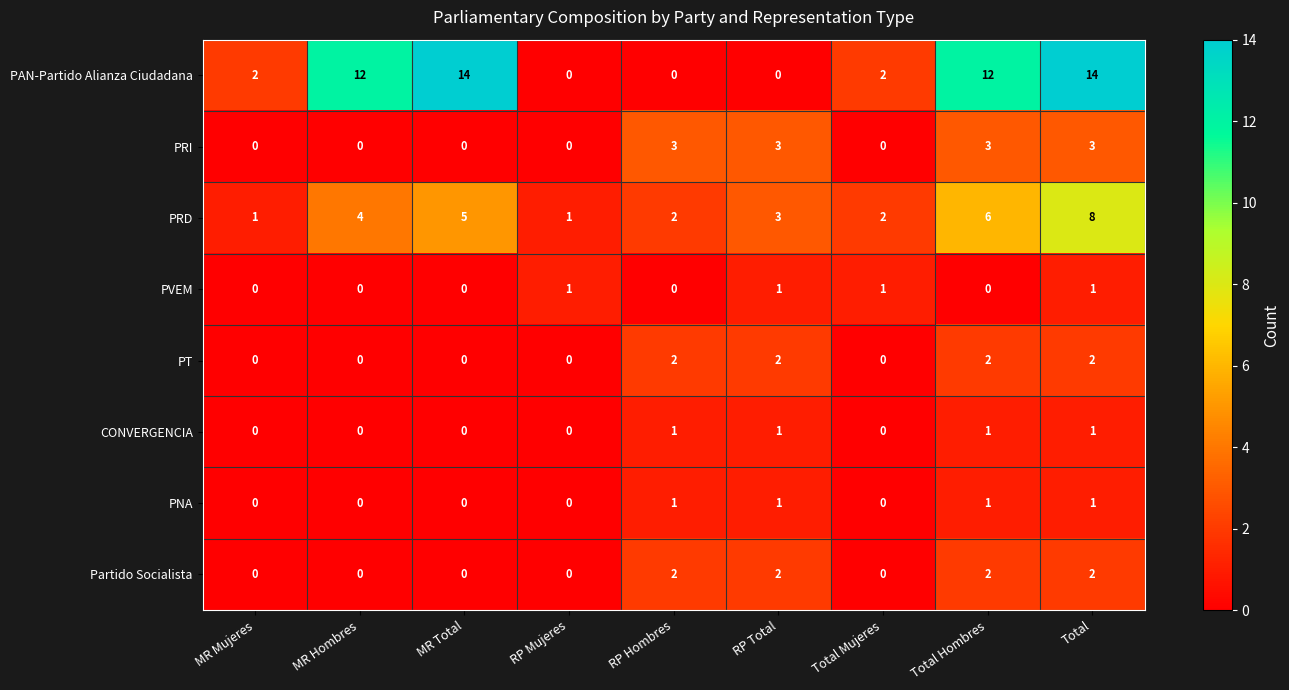

True or false: PNA has a value of 0 at RP Hombres.

False